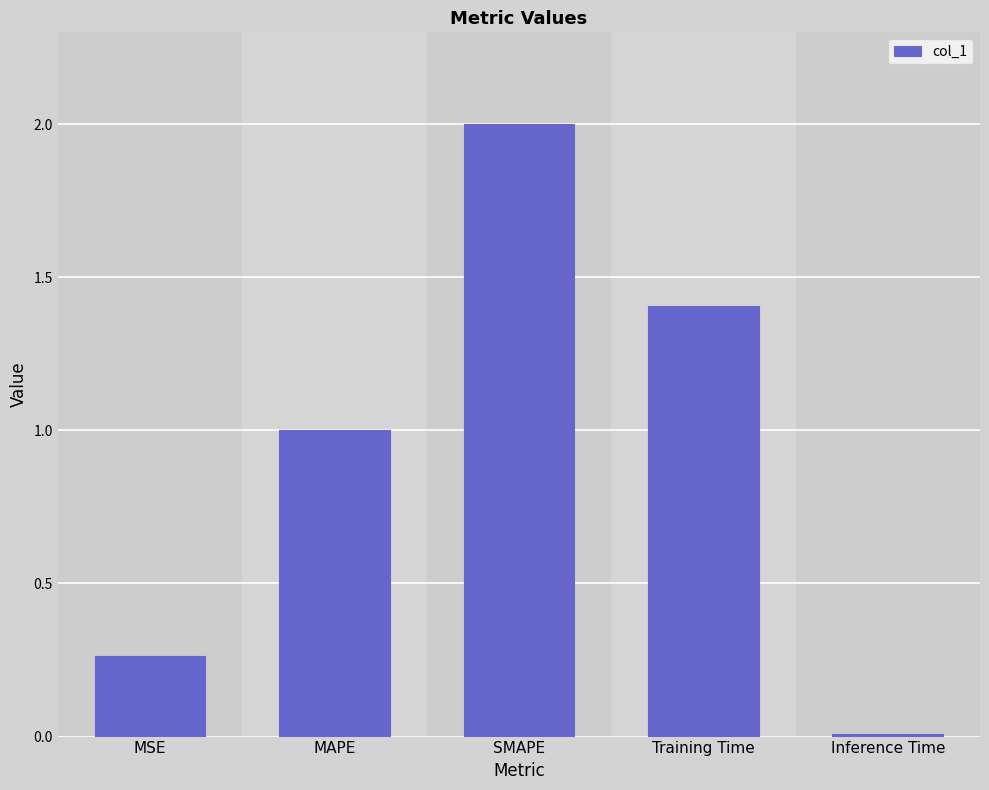

What is the label of the 4th bar from the left?

Training Time